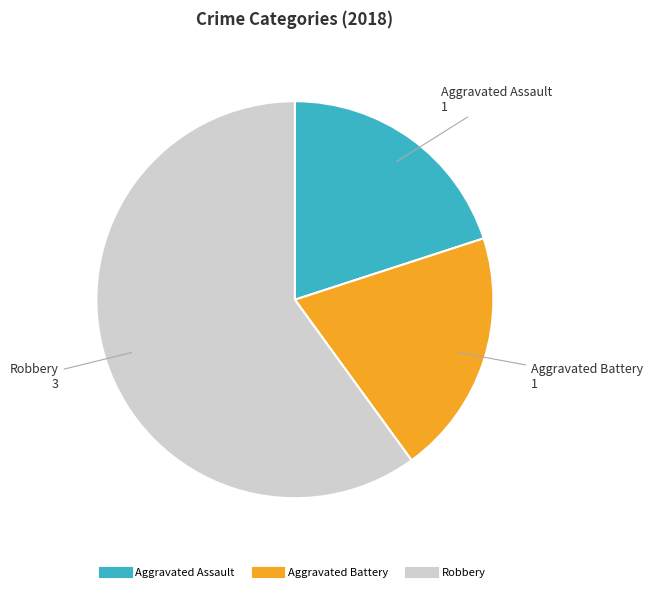

How many segments does this pie chart have?

3